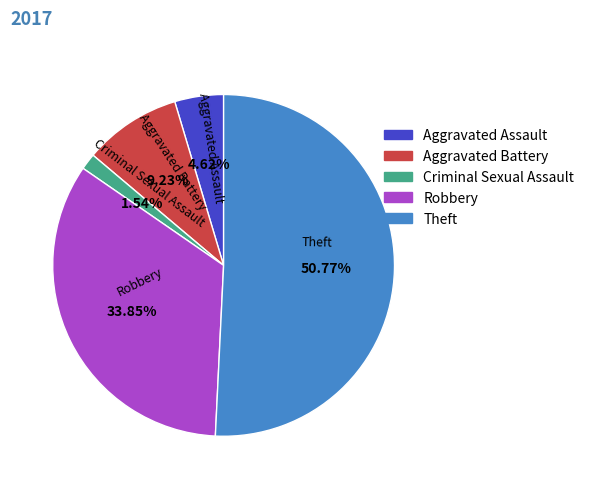

Approximately how many times larger is the value at Robbery compared to Aggravated Assault?

7.3